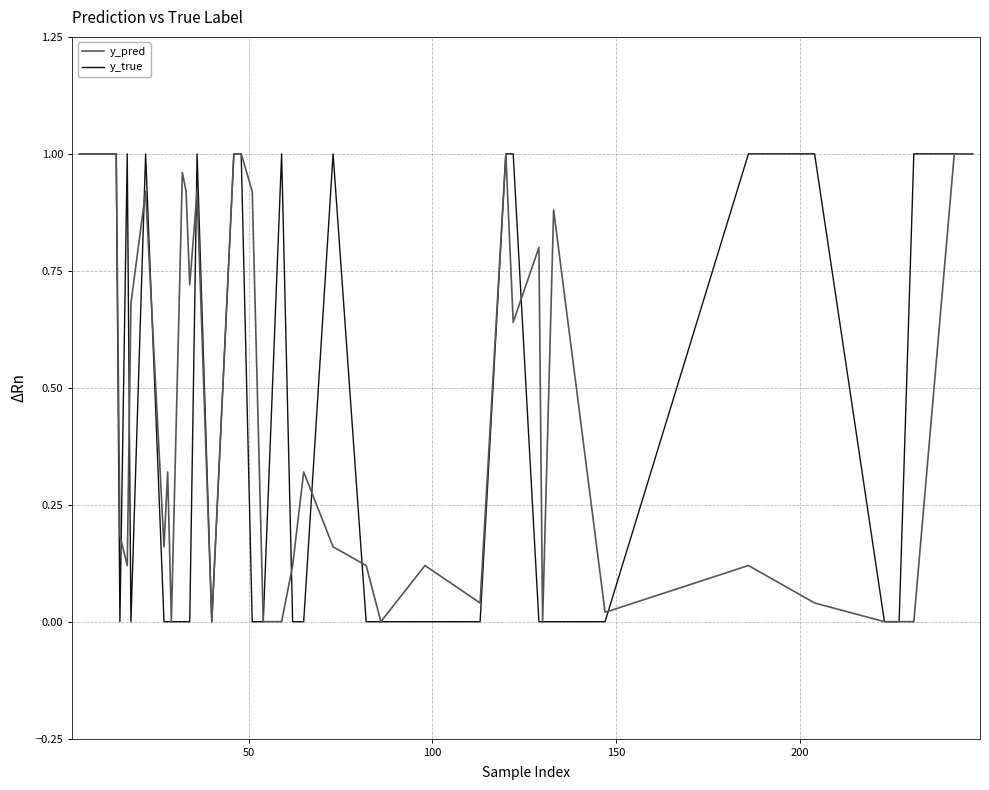

List the series in order of their overall mean, highest first.

y_pred, y_true